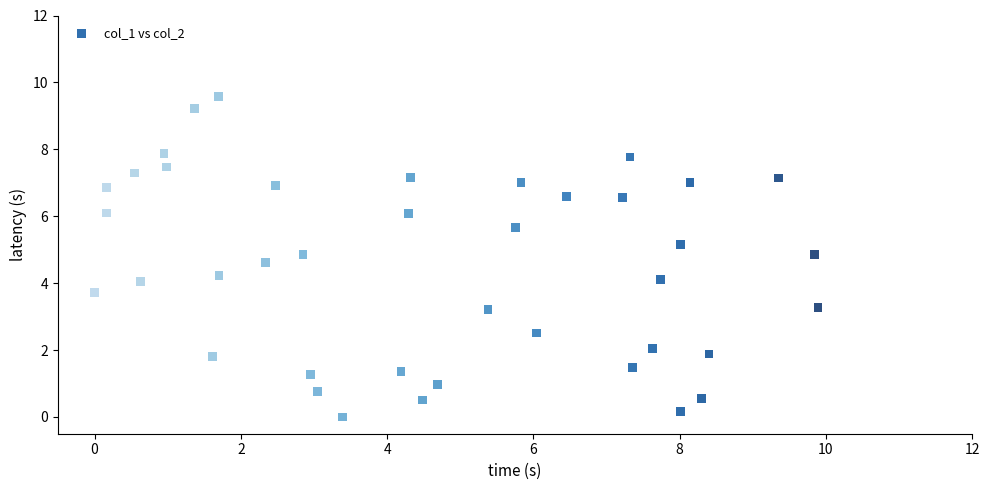

What is the range of Y values (max minus min)?

9.6